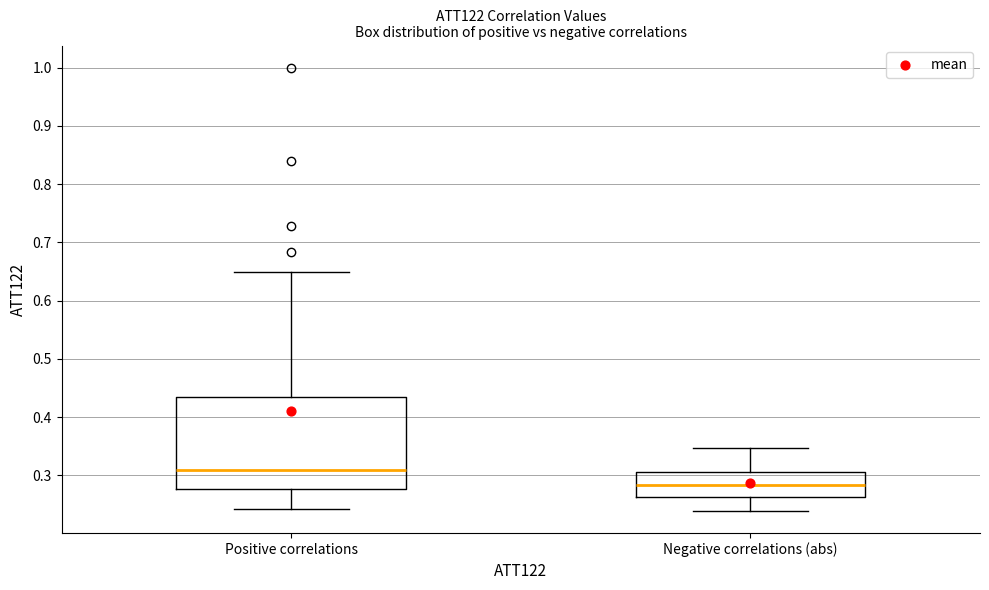

Where is the upper edge of the box for Positive correlations on the y-axis? The values are not printed on the chart, so give them approximately, as read against the axis.

0.43